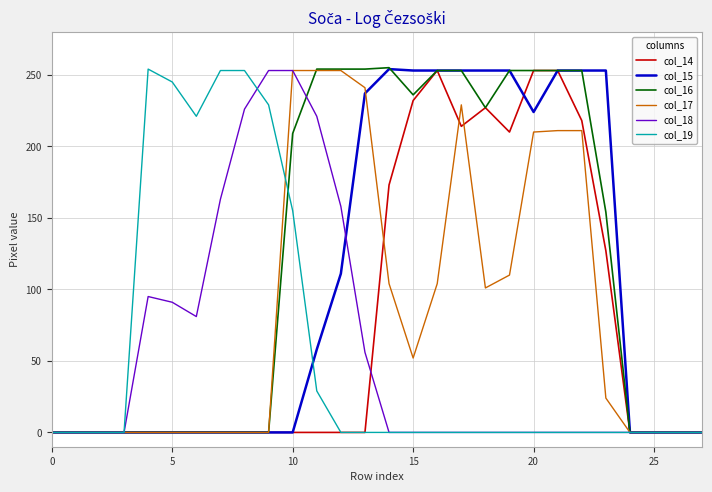

What is the sum of all col_18 values?

1597